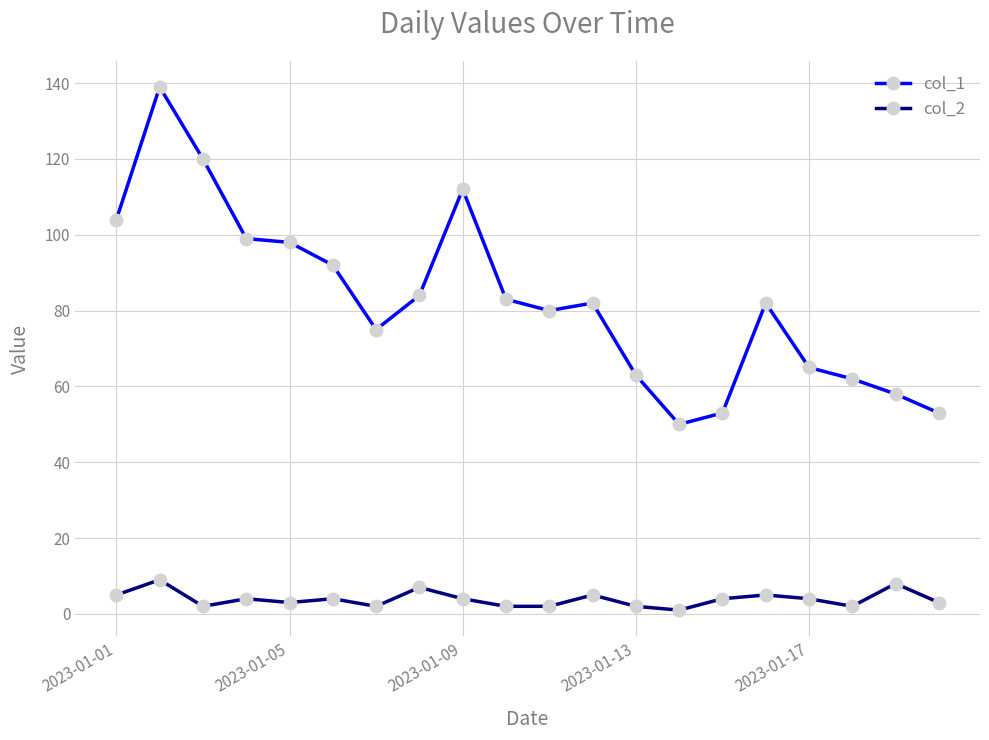

Count the number of categories in the chart.

20